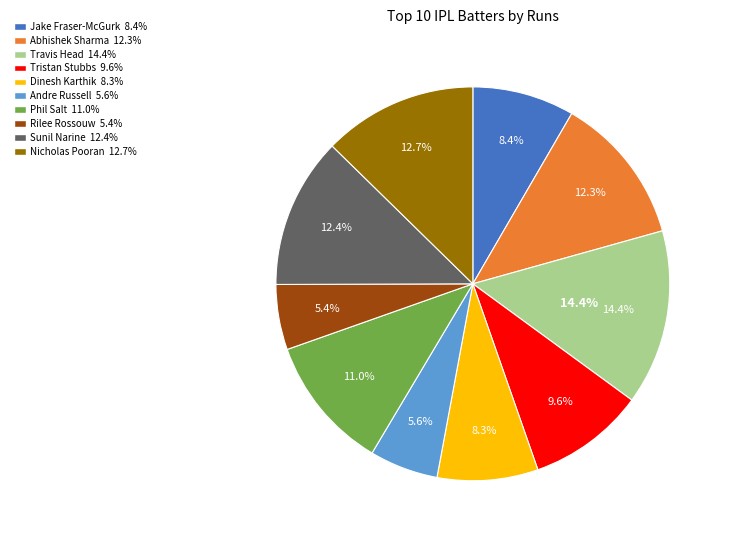

Do Jake Fraser-McGurk and Travis Head together represent more than half of the pie?

No